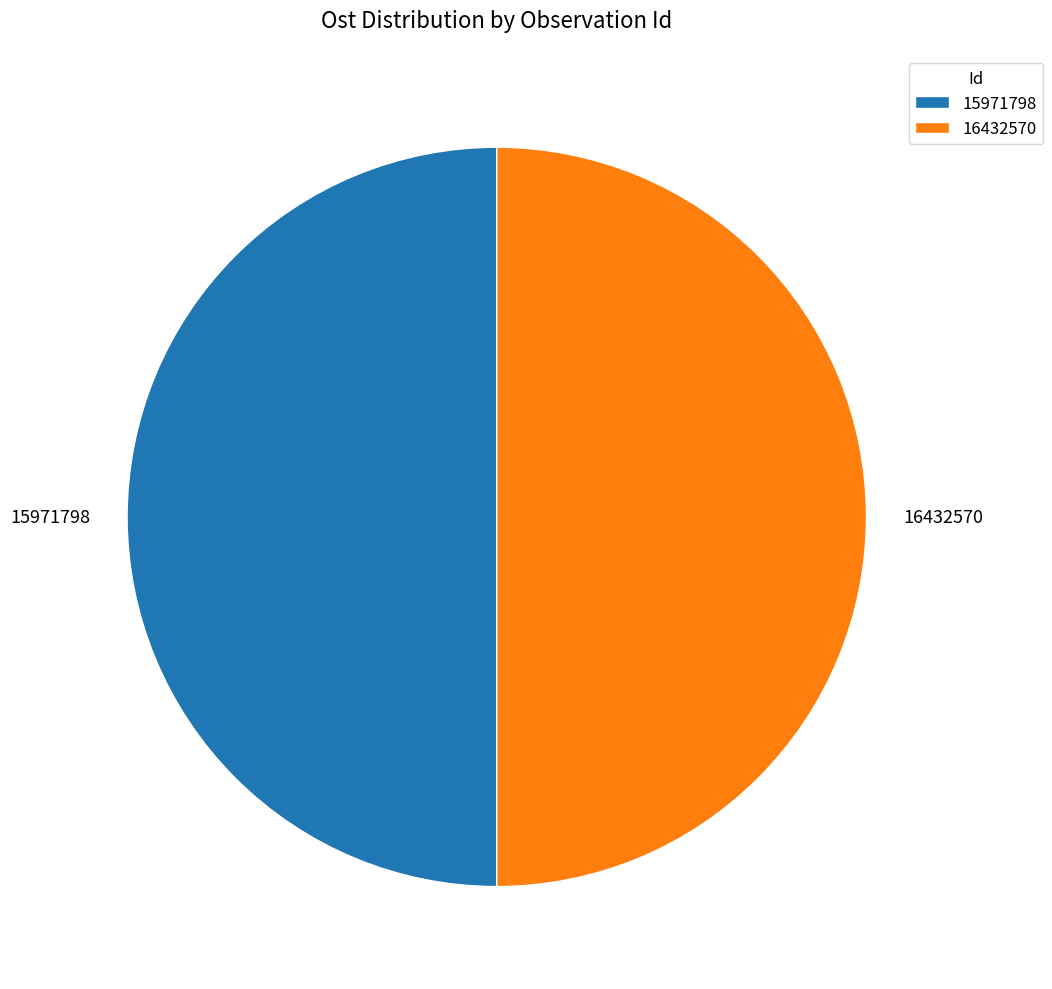

Is the sum of 15971798 and 16432570 greater than half?

Yes